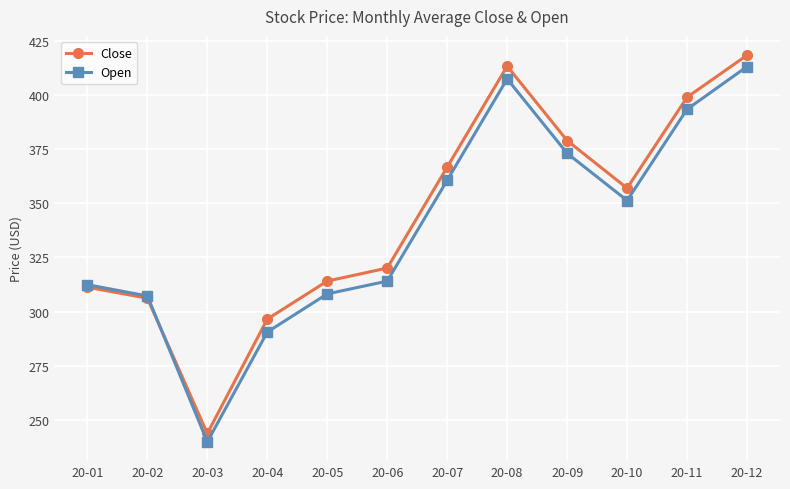

The value of Close at 20-09 is 378.9. True or false?

True